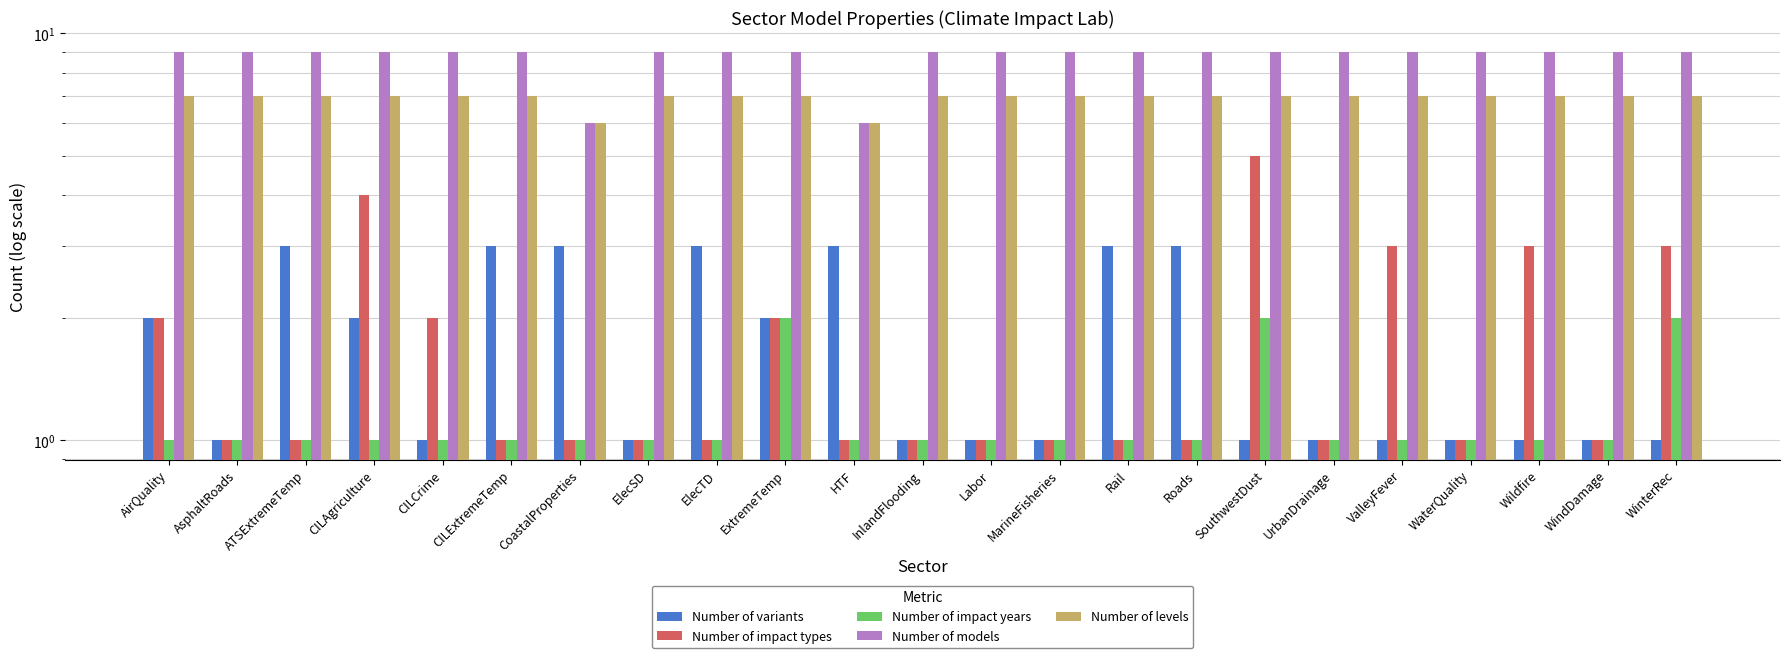

What is the label of the 15th bar from the left?

Rail